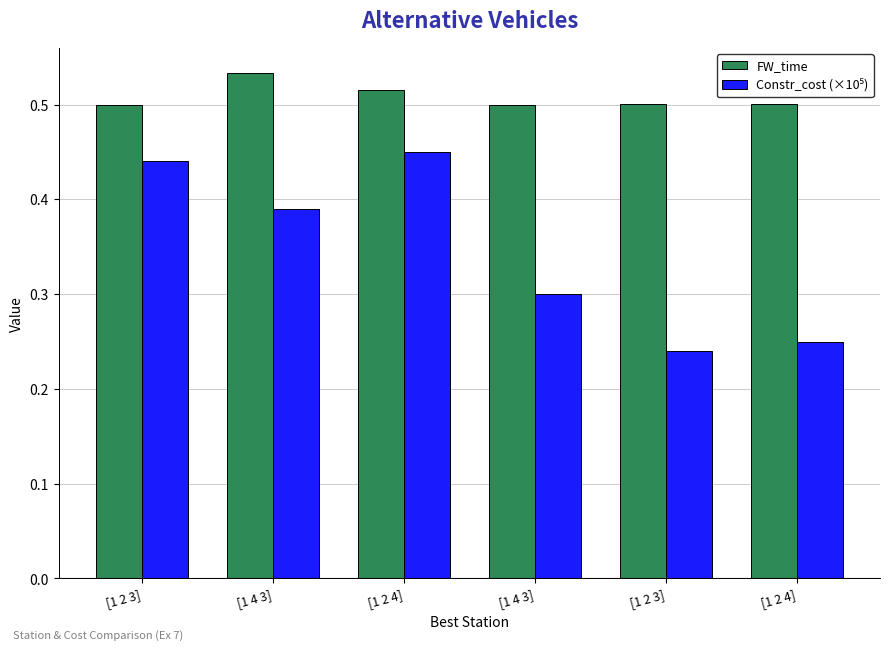

At which category does the chart reach its peak across all series?

[1 4 3]